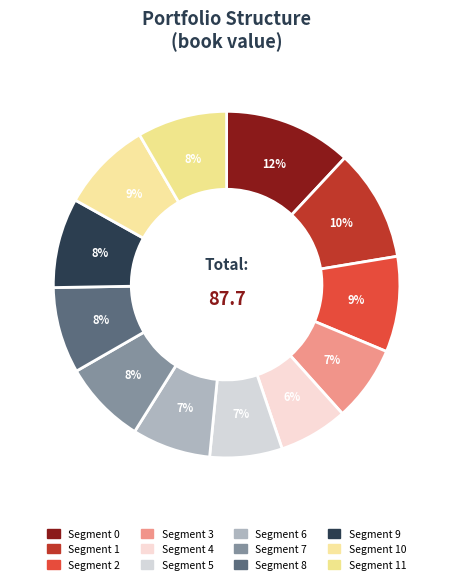

How many slices are in this pie chart?

12